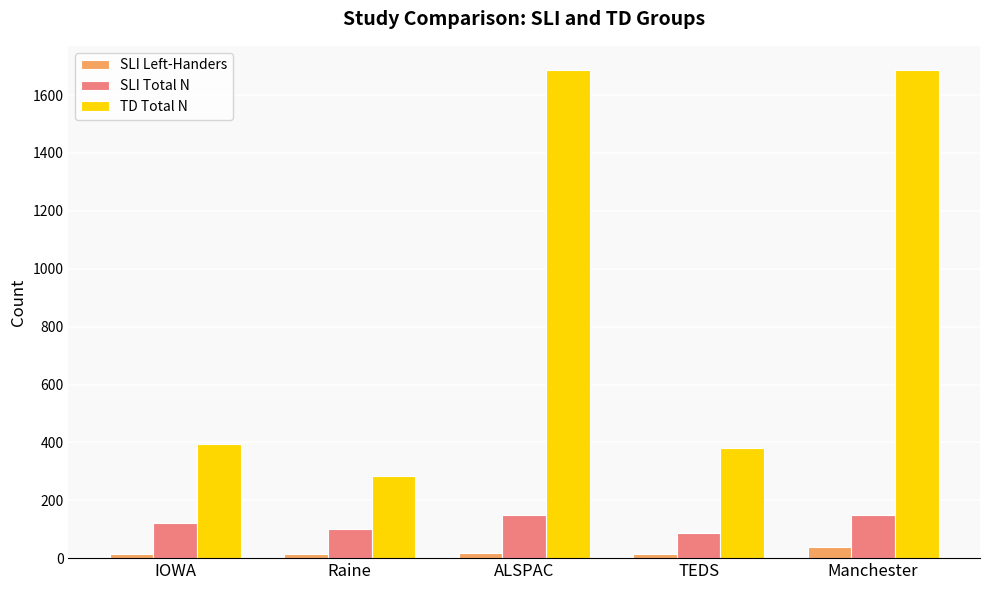

Is the value of TD Total N at Manchester greater than the value of SLI Left-Handers at IOWA?

Yes